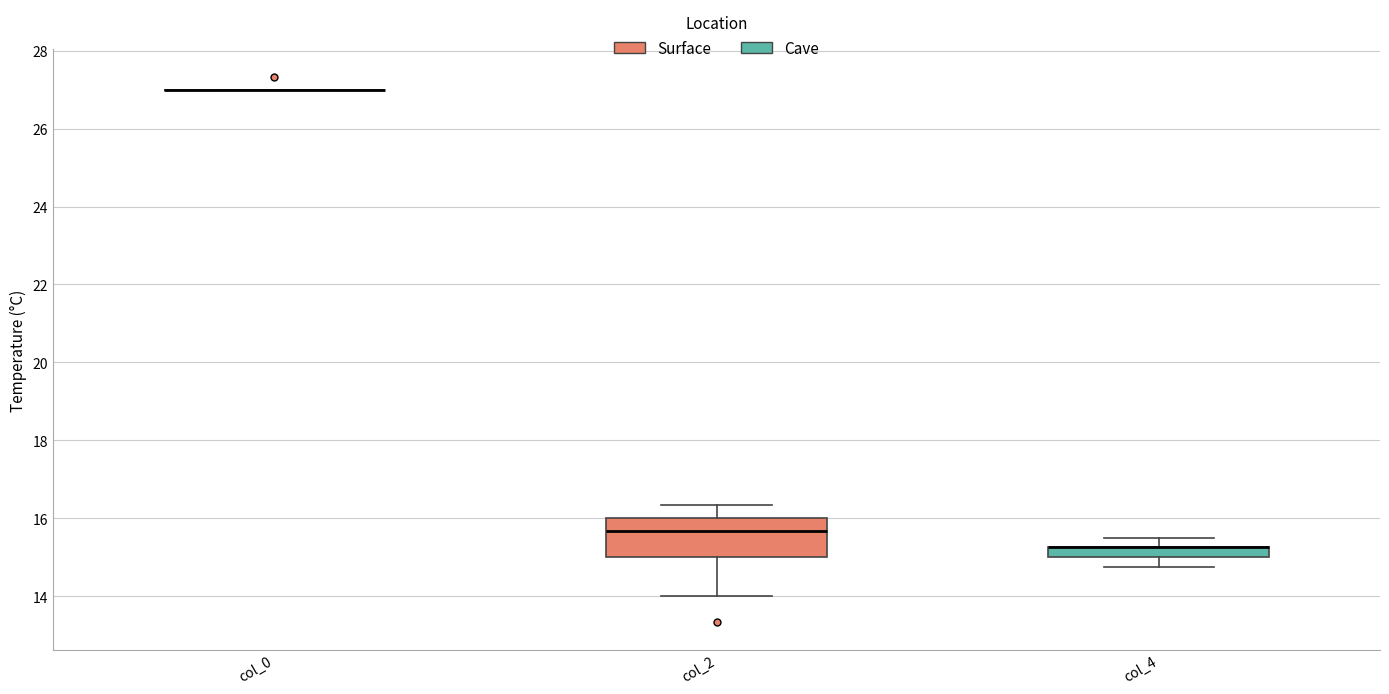

Comparing the boxes themselves (not the whiskers), which one is the tallest?

col_2